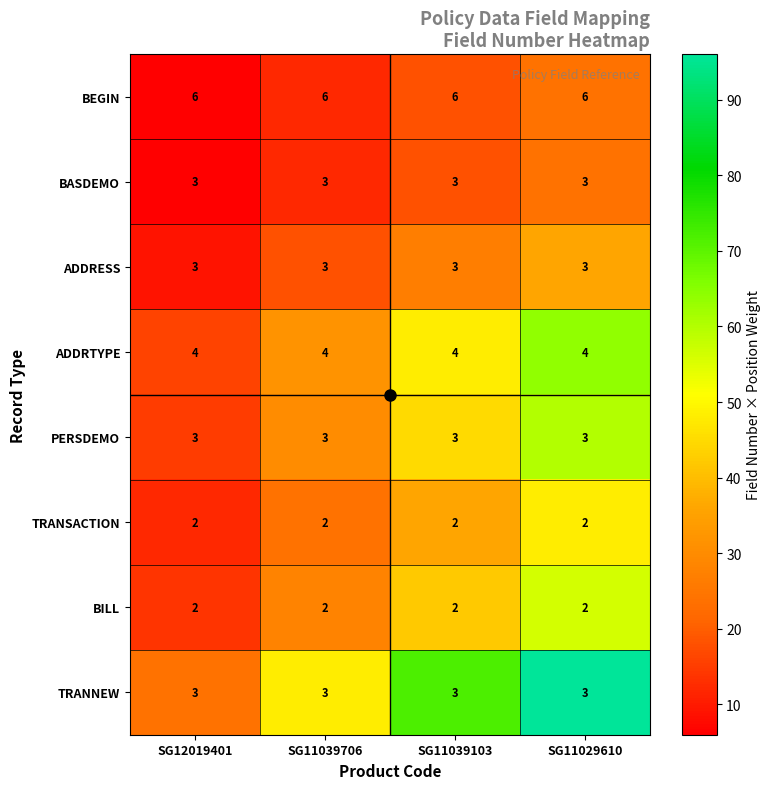

The BEGIN series shows 6 at SG11039103. True or false?

True